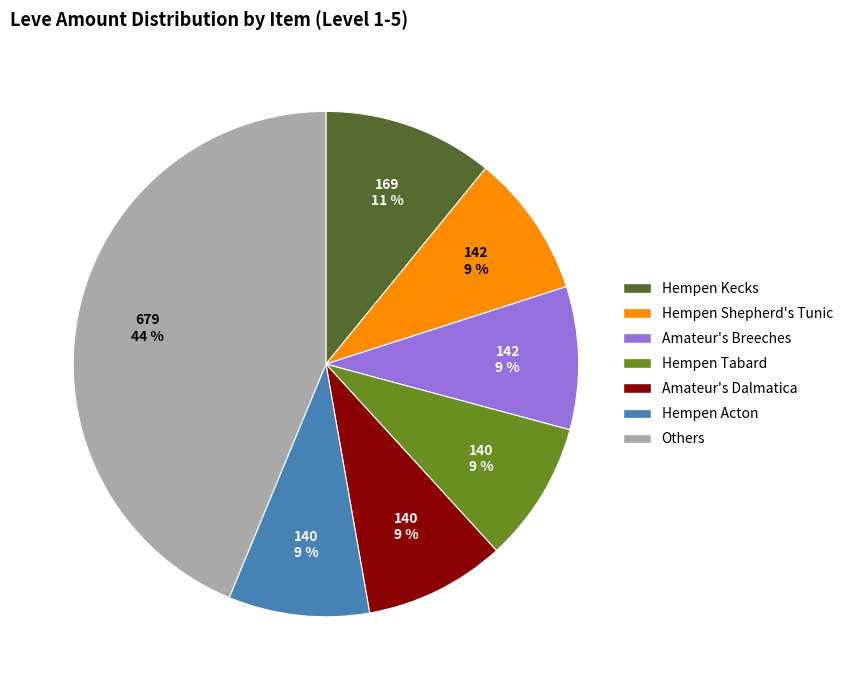

True or false: Hempen Shepherd's Tunic accounts for 1% of the total.

False